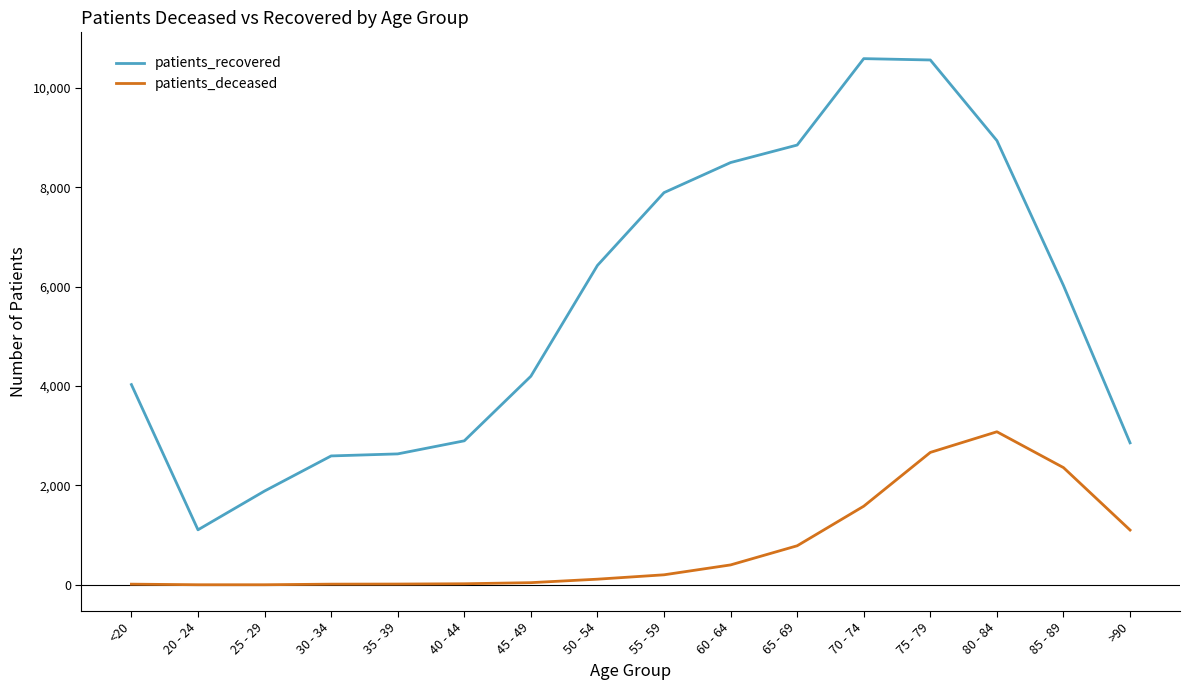

True or false: patients_deceased and patients_recovered cross at least once.

False